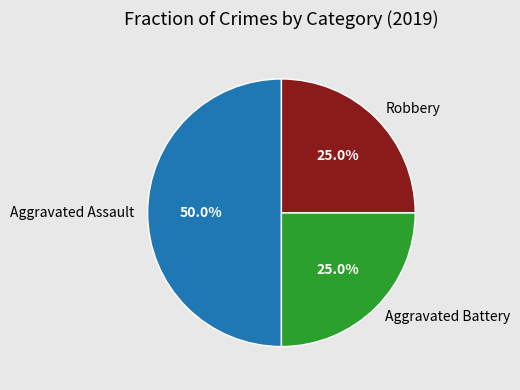

Count the number of slices in the pie.

3